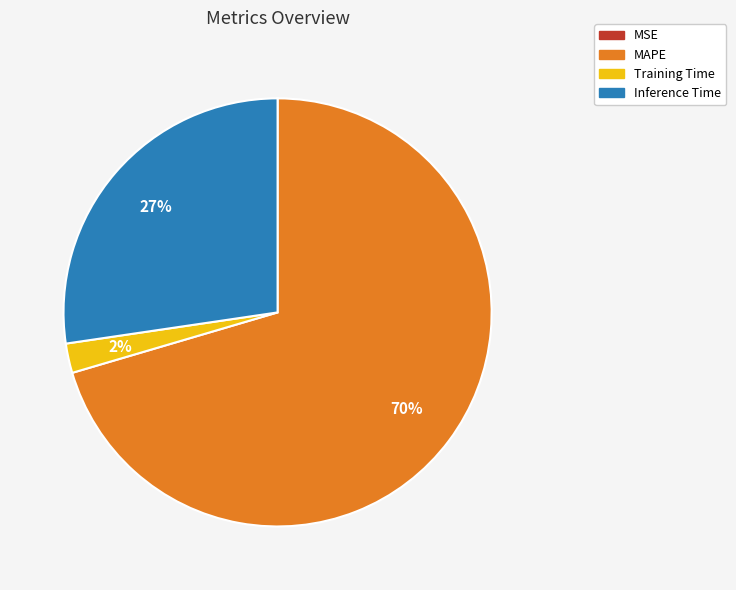

Which slice is the largest?

MAPE